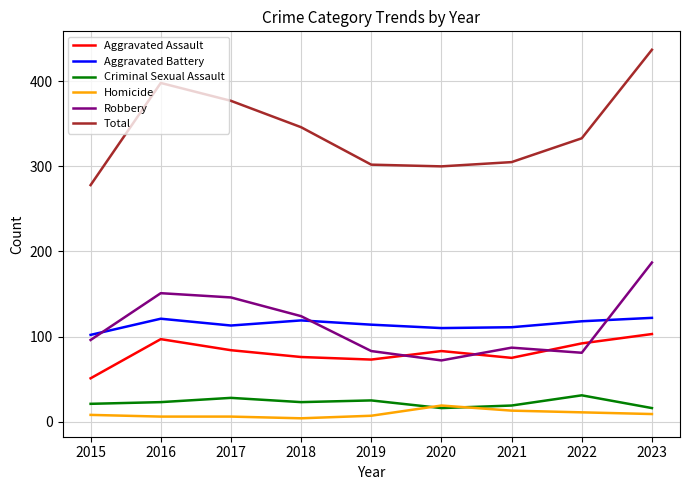

Is it true that Aggravated Battery equals 73 at 2023?

False